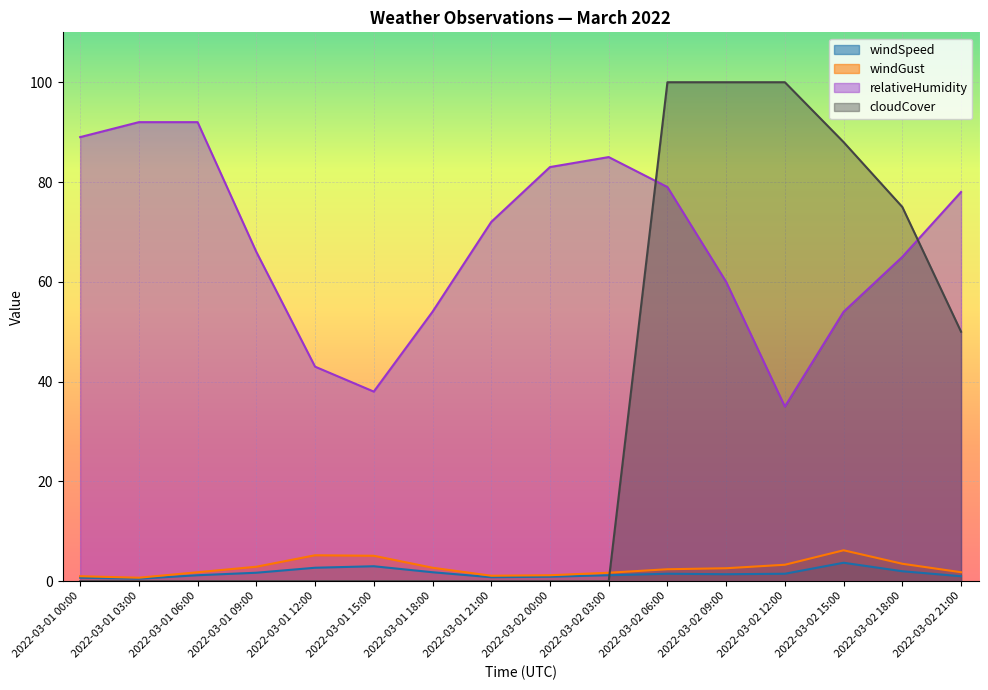

Reading left to right, transcribe all the data shown in this chart.

windSpeed: 2022-03-01 00:00=0.7	2022-03-01 03:00=0.5	2022-03-01 06:00=1.2	2022-03-01 09:00=1.7	2022-03-01 12:00=2.7	2022-03-01 15:00=3.0	2022-03-01 18:00=1.8	2022-03-01 21:00=0.8	2022-03-02 00:00=0.9	2022-03-02 03:00=1.2	2022-03-02 06:00=1.5	2022-03-02 09:00=1.4	2022-03-02 12:00=1.5	2022-03-02 15:00=3.7	2022-03-02 18:00=2.0	2022-03-02 21:00=1.0
windGust: 2022-03-01 00:00=1.0	2022-03-01 03:00=0.7	2022-03-01 06:00=1.8	2022-03-01 09:00=2.9	2022-03-01 12:00=5.2	2022-03-01 15:00=5.1	2022-03-01 18:00=2.7	2022-03-01 21:00=1.1	2022-03-02 00:00=1.2	2022-03-02 03:00=1.7	2022-03-02 06:00=2.4	2022-03-02 09:00=2.6	2022-03-02 12:00=3.3	2022-03-02 15:00=6.2	2022-03-02 18:00=3.5	2022-03-02 21:00=1.8
relativeHumidity: 2022-03-01 00:00=89.0	2022-03-01 03:00=92.0	2022-03-01 06:00=92.0	2022-03-01 09:00=66.0	2022-03-01 12:00=43.0	2022-03-01 15:00=38.0	2022-03-01 18:00=54.0	2022-03-01 21:00=72.0	2022-03-02 00:00=83.0	2022-03-02 03:00=85.0	2022-03-02 06:00=79.0	2022-03-02 09:00=60.0	2022-03-02 12:00=35.0	2022-03-02 15:00=54.0	2022-03-02 18:00=65.0	2022-03-02 21:00=78.0
cloudCover: 2022-03-01 00:00=0.0	2022-03-01 03:00=0.0	2022-03-01 06:00=0.0	2022-03-01 09:00=0.0	2022-03-01 12:00=0.0	2022-03-01 15:00=0.0	2022-03-01 18:00=0.0	2022-03-01 21:00=0.0	2022-03-02 00:00=0.0	2022-03-02 03:00=0.0	2022-03-02 06:00=100.0	2022-03-02 09:00=100.0	2022-03-02 12:00=100.0	2022-03-02 15:00=88.0	2022-03-02 18:00=75.0	2022-03-02 21:00=50.0